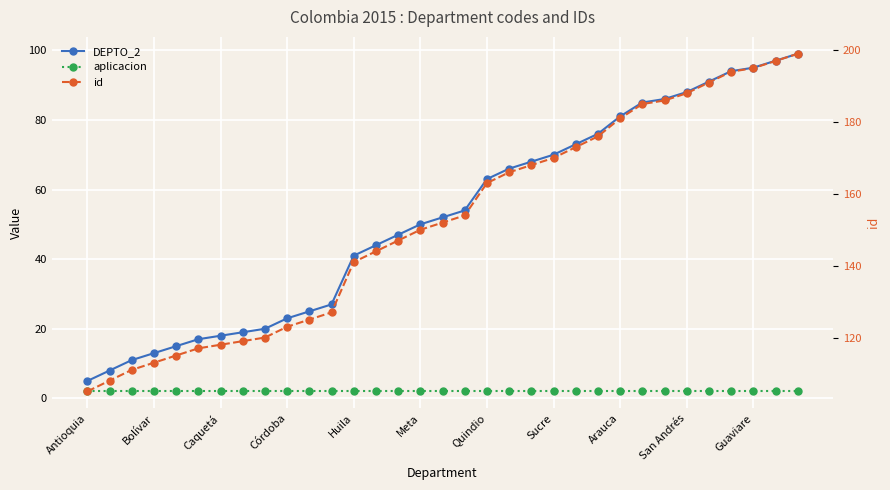

True or false: id has a value of 50 at Quindio.

False